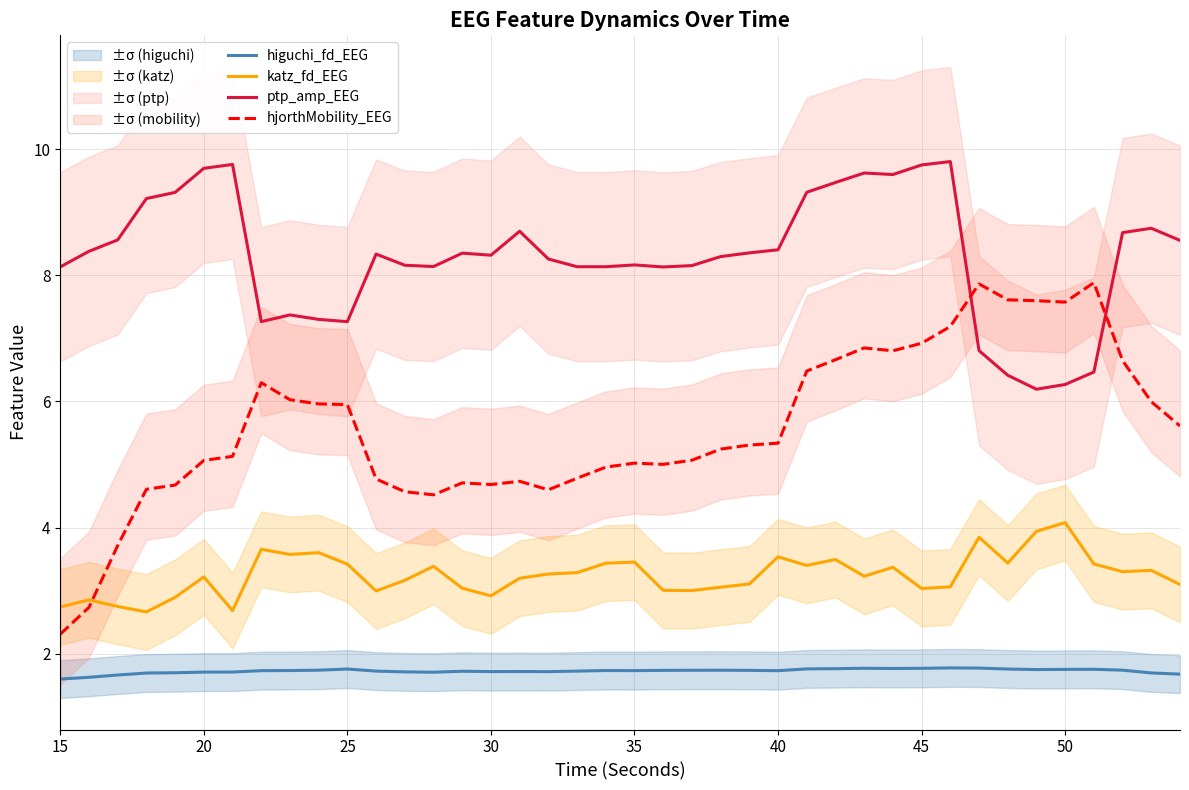

What is the highest value of the katz_fd_EEG series?

4.1